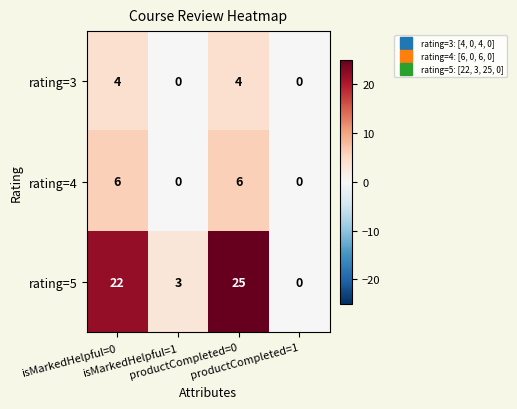

Rank the series by their maximum value, from lowest to highest.

rating=3, rating=4, rating=5